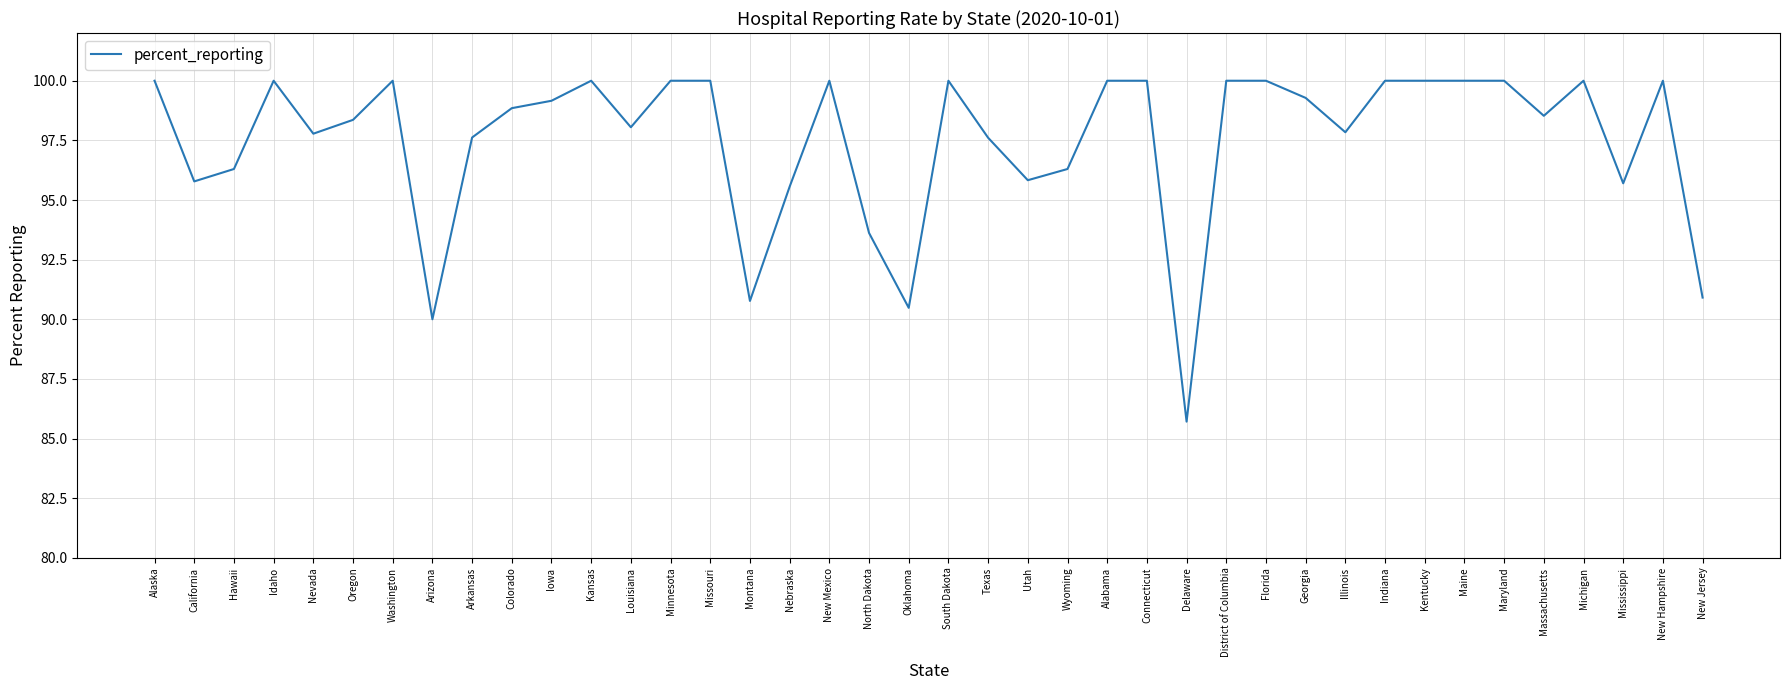

True or false: the data shows 100.0 at District of Columbia.

True